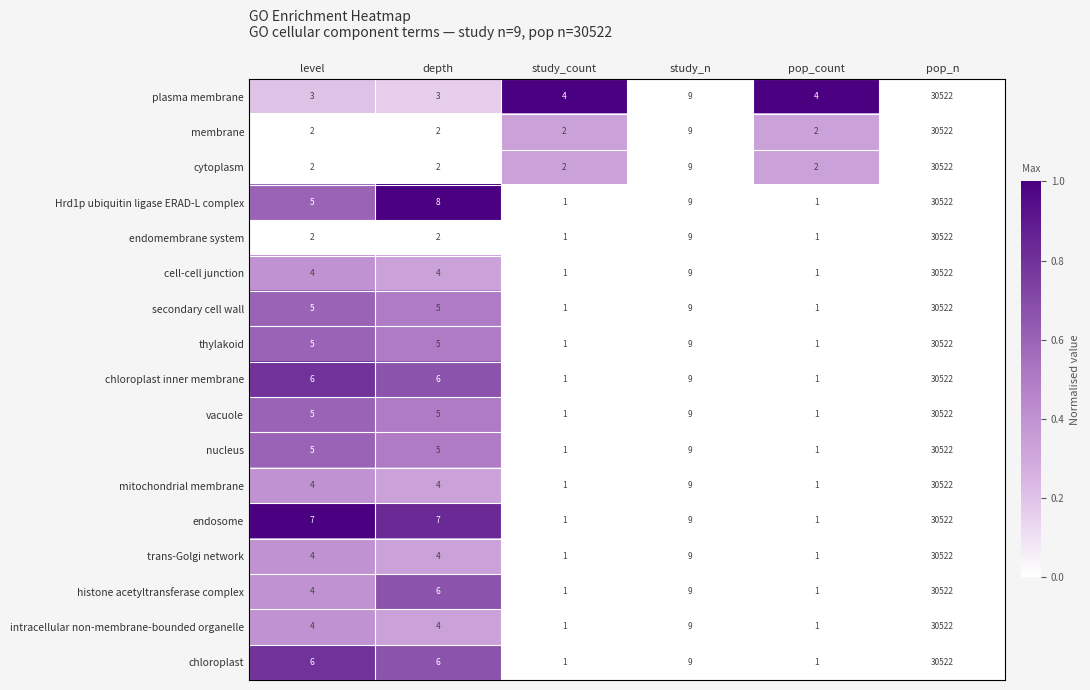

At which label does membrane reach its peak?

pop_n